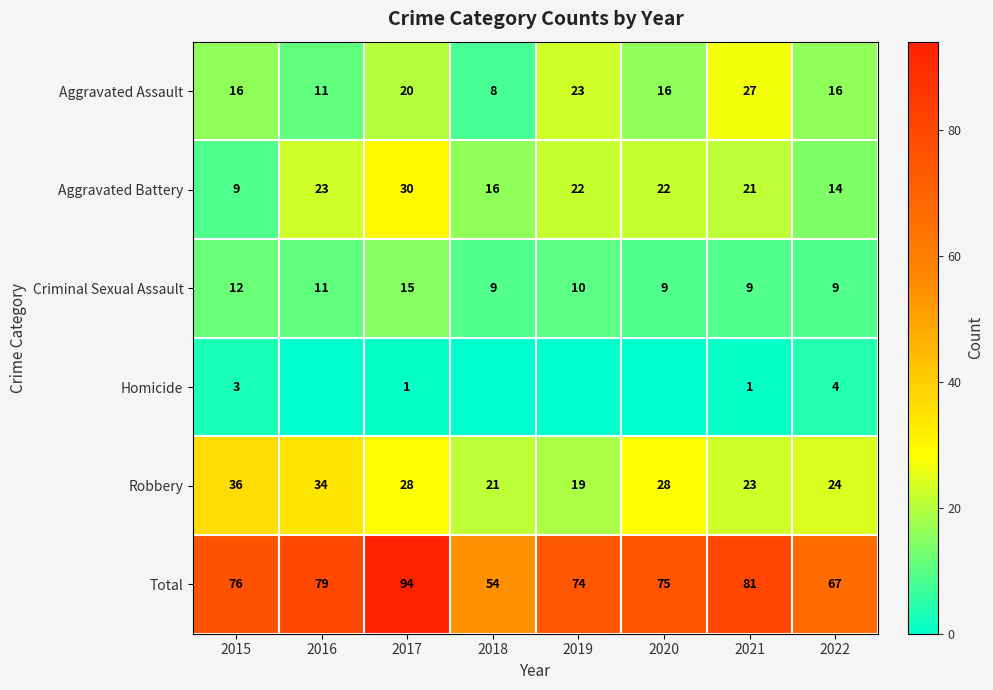

Where is Total nearest to the value 74?

2019